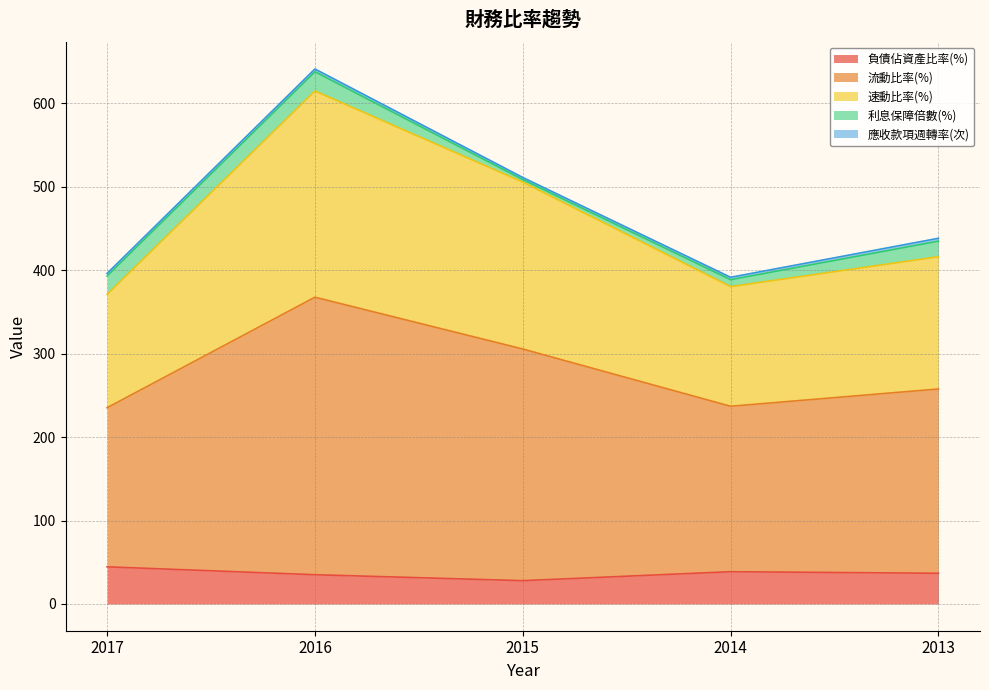

Which series has the largest total across all categories?

流動比率(%)